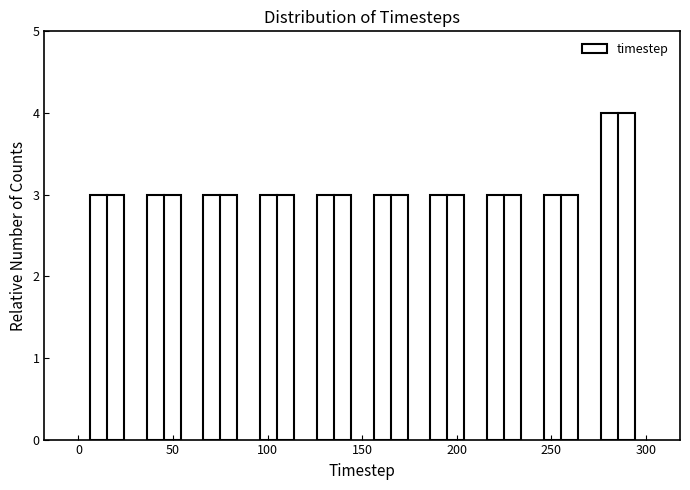

How tall is the bar that spans 0 to 30 on the x-axis? The values are not printed on the chart, so give them approximately, as read against the axis.

3